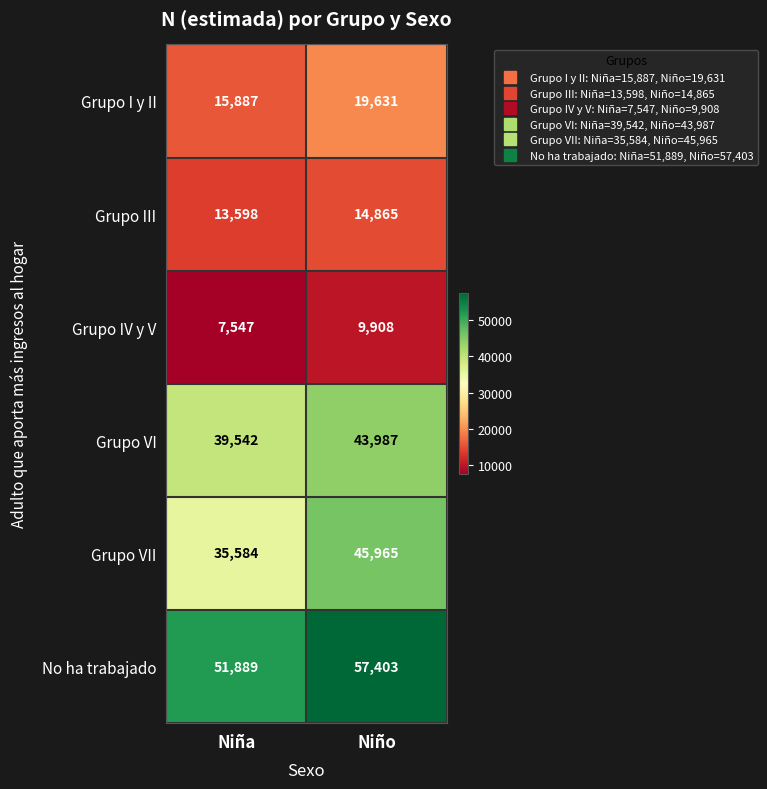

What is the total value across all series at Niña?

164047